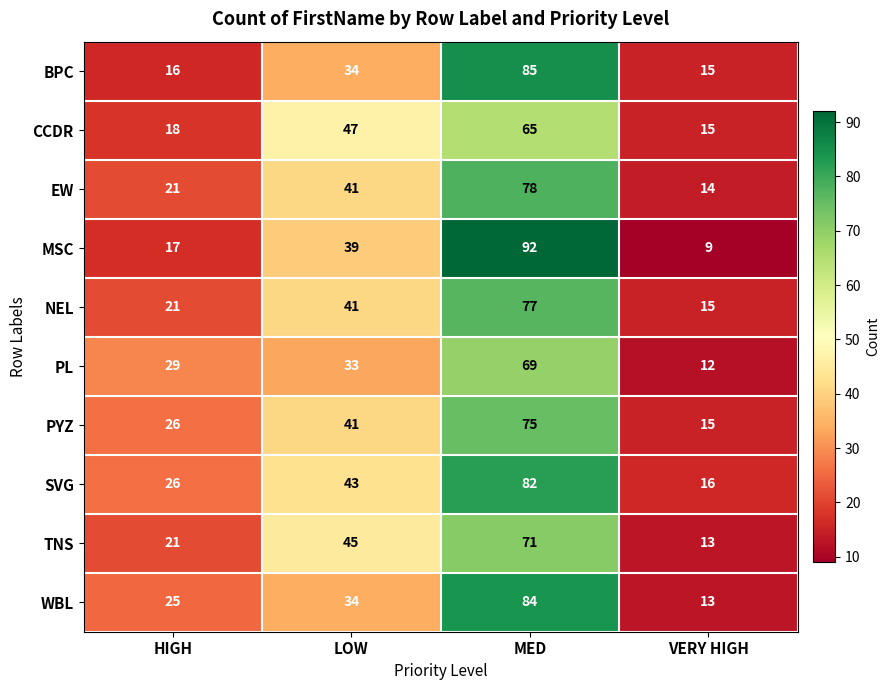

What is the average value of the PYZ series?

39